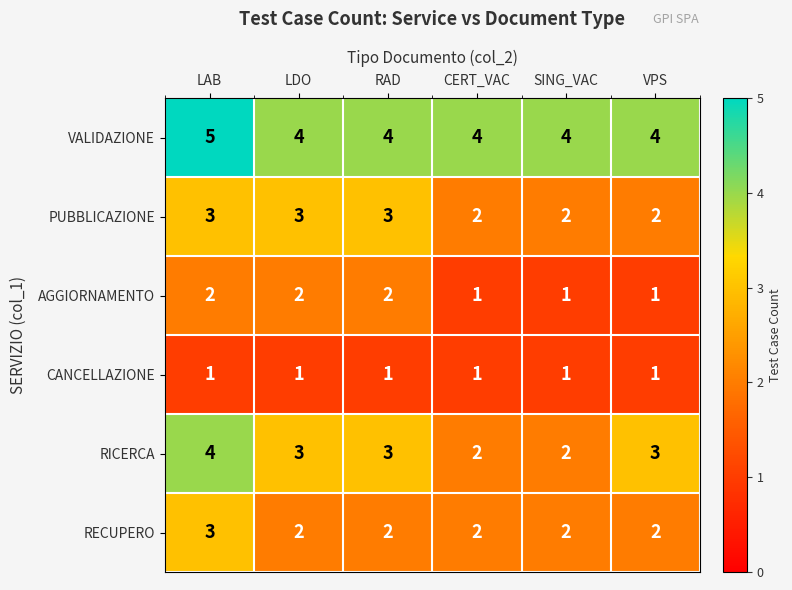

Where does the RICERCA series first go above 3?

LAB